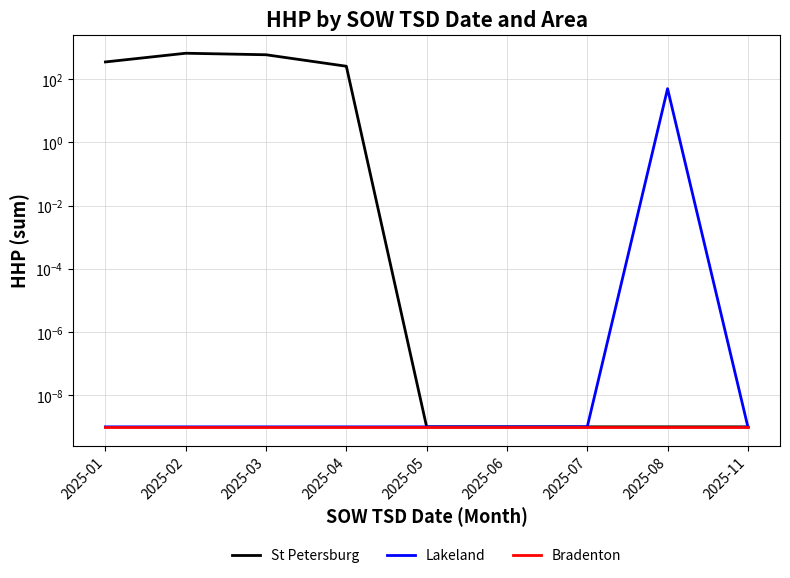

Rank the series by their maximum value, from lowest to highest.

Bradenton, Lakeland, St Petersburg